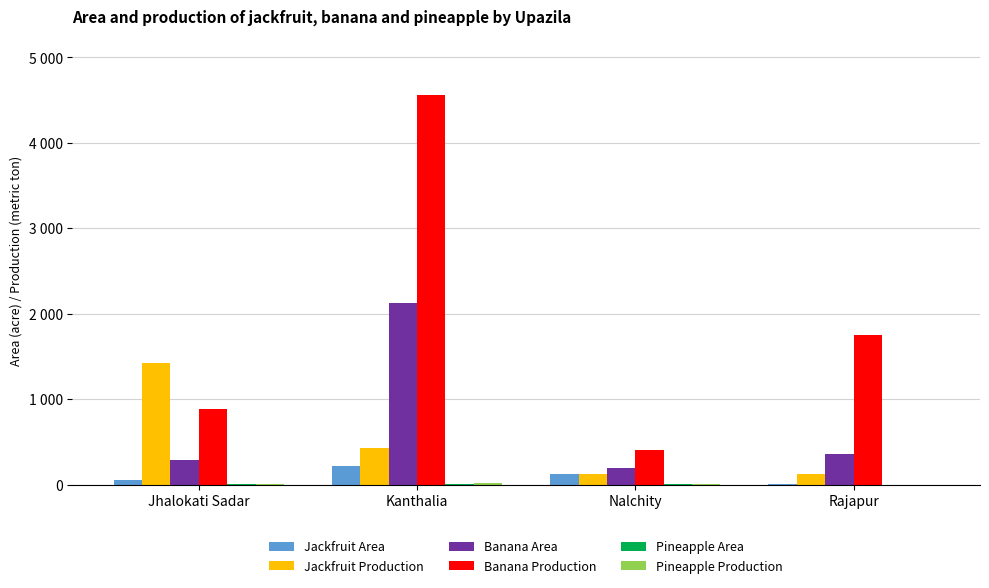

What is the minimum value for Jackfruit Production?

121